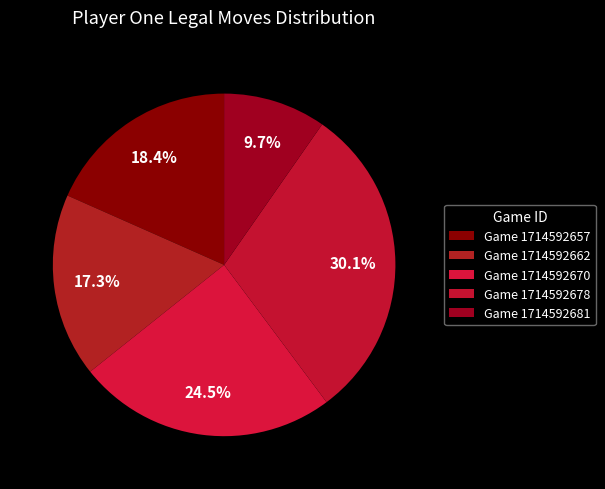

Count the number of slices in the pie.

5